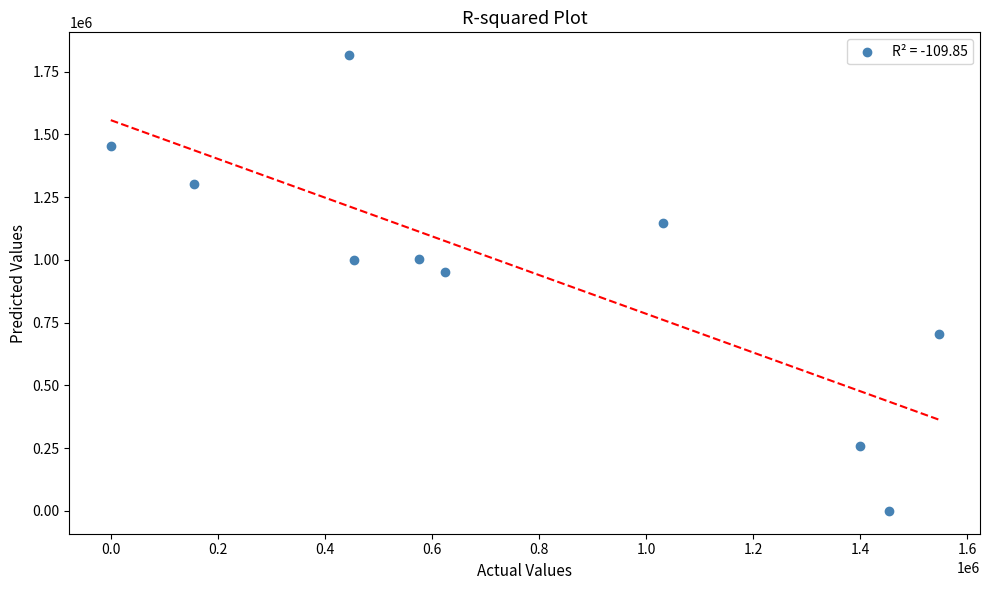

What is the range of X values (max minus min)?

1546509.2